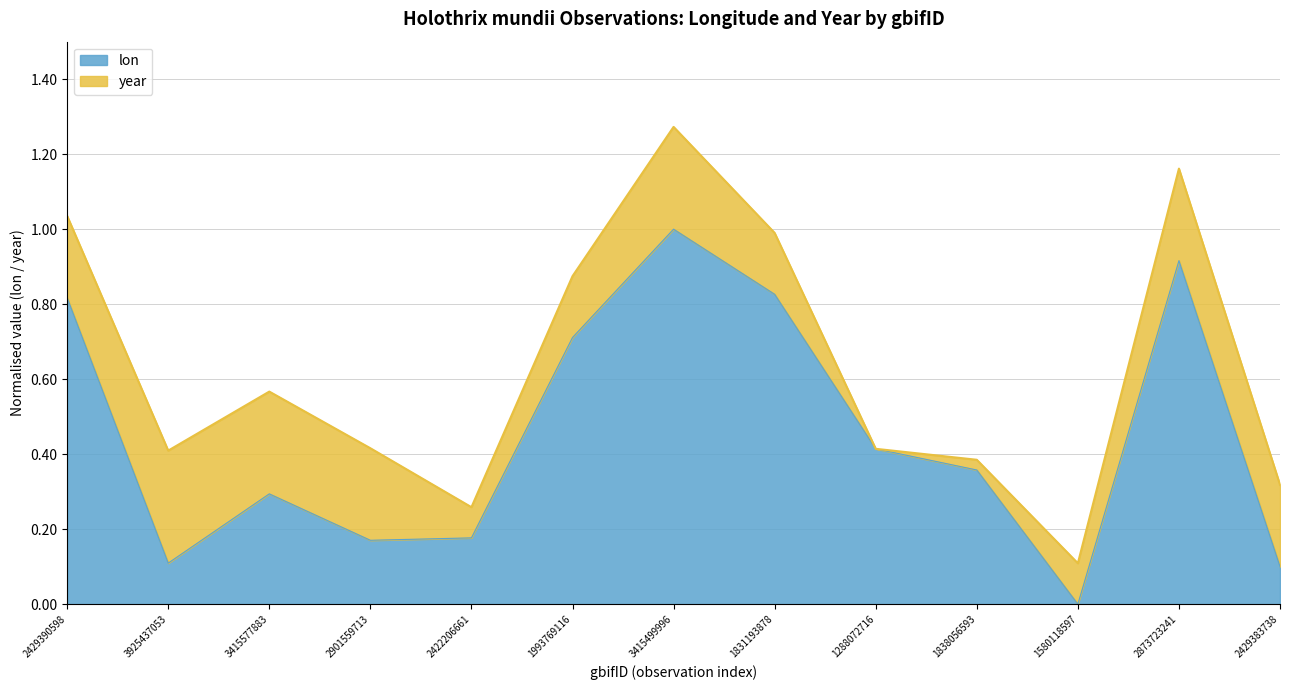

List the labels in order of value, largest first.

3415499996, 2873723241, 1831193878, 2429390598, 1993769116, 1288072716, 1838056593, 3415577883, 2422206661, 2901559713, 3925437053, 2429383738, 1580118597